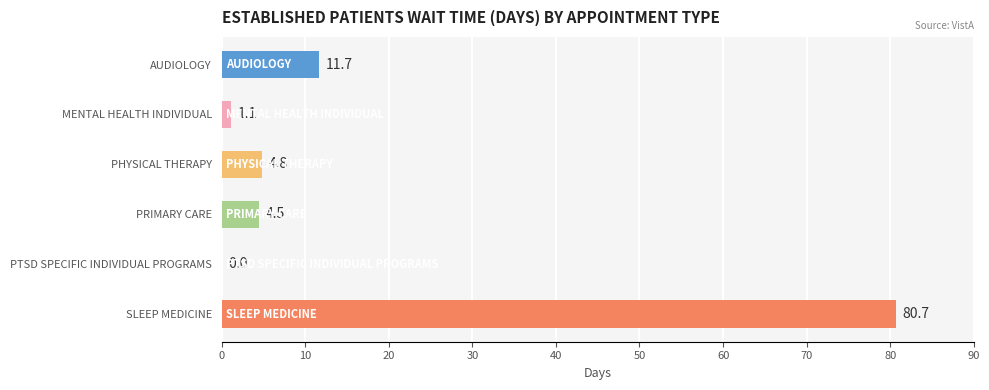

What is the sum of all values?

102.8